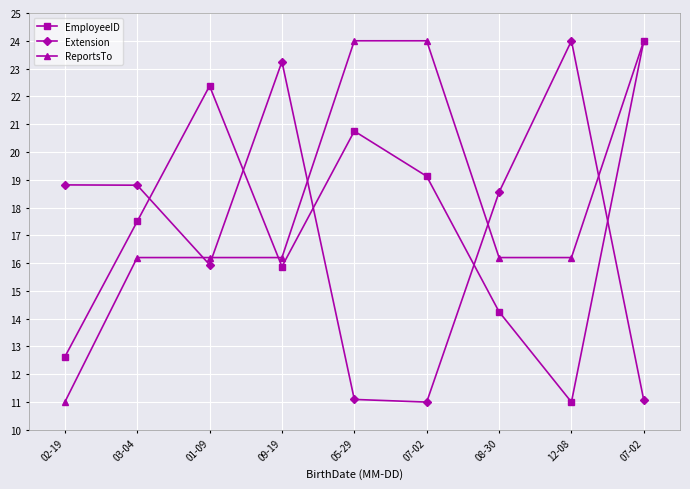

Which category has the highest value across all series?

07-02